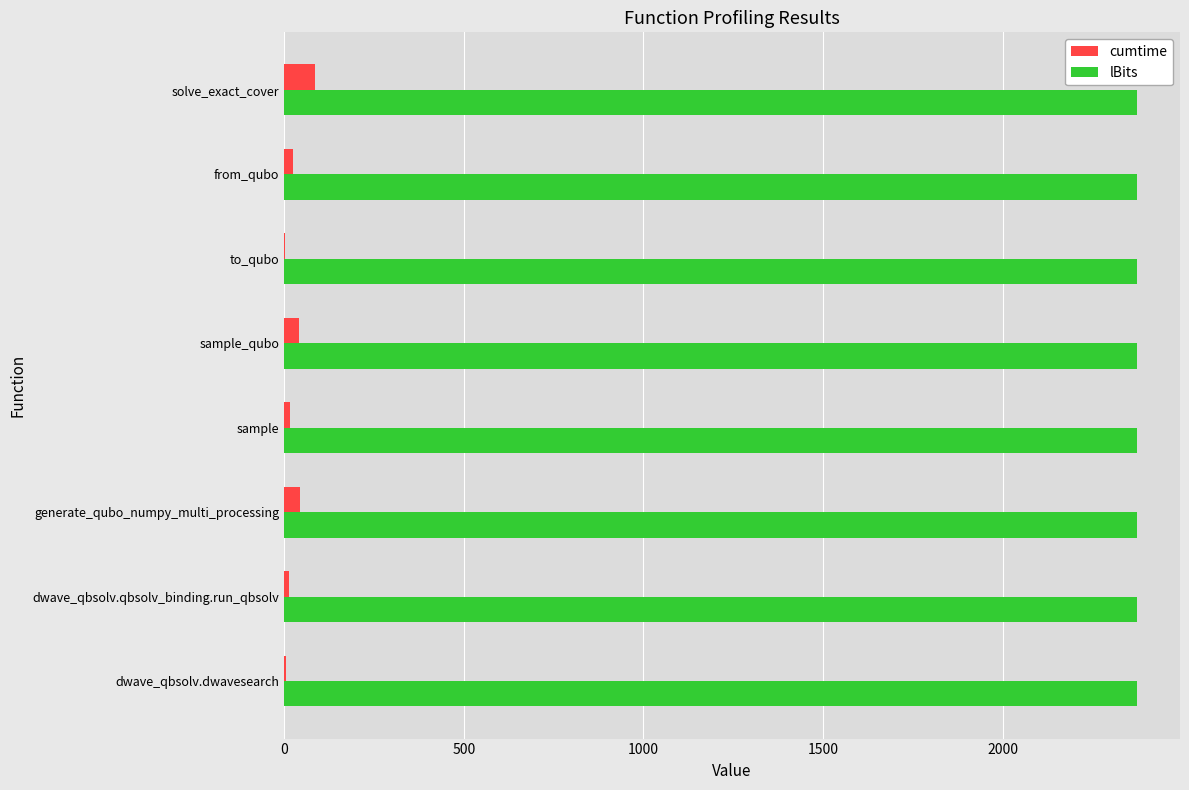

What is the sum of all cumtime values?

231.8